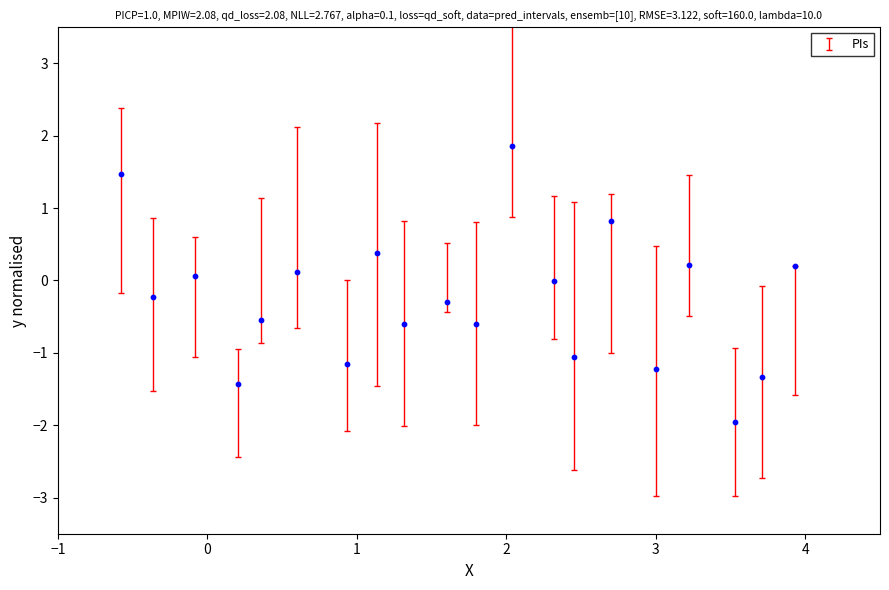

What is the range of X values (max minus min)?

4.5